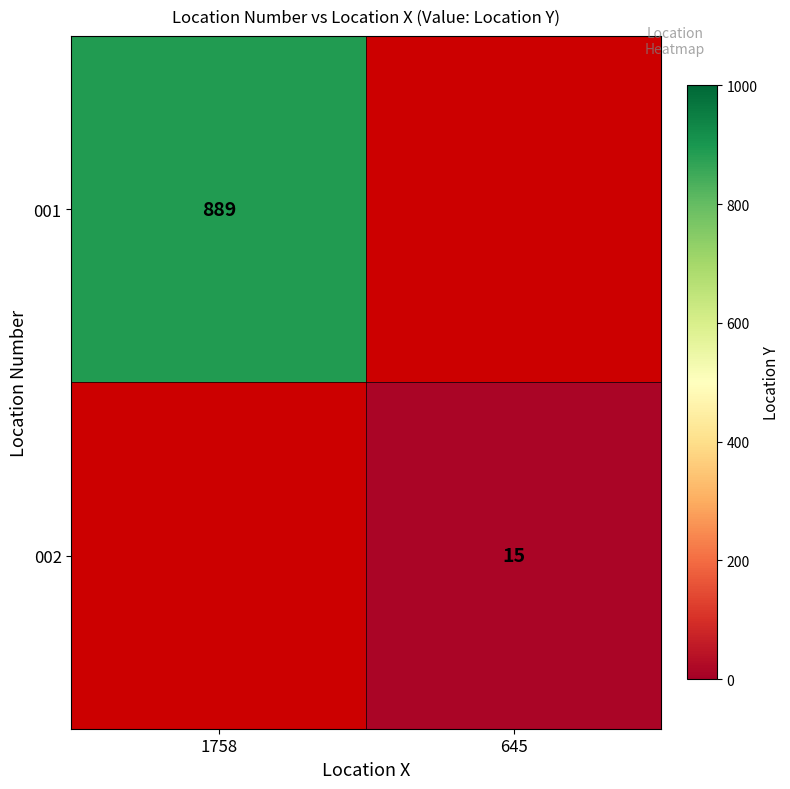

The value of 001 at 1758 is 533. True or false?

False